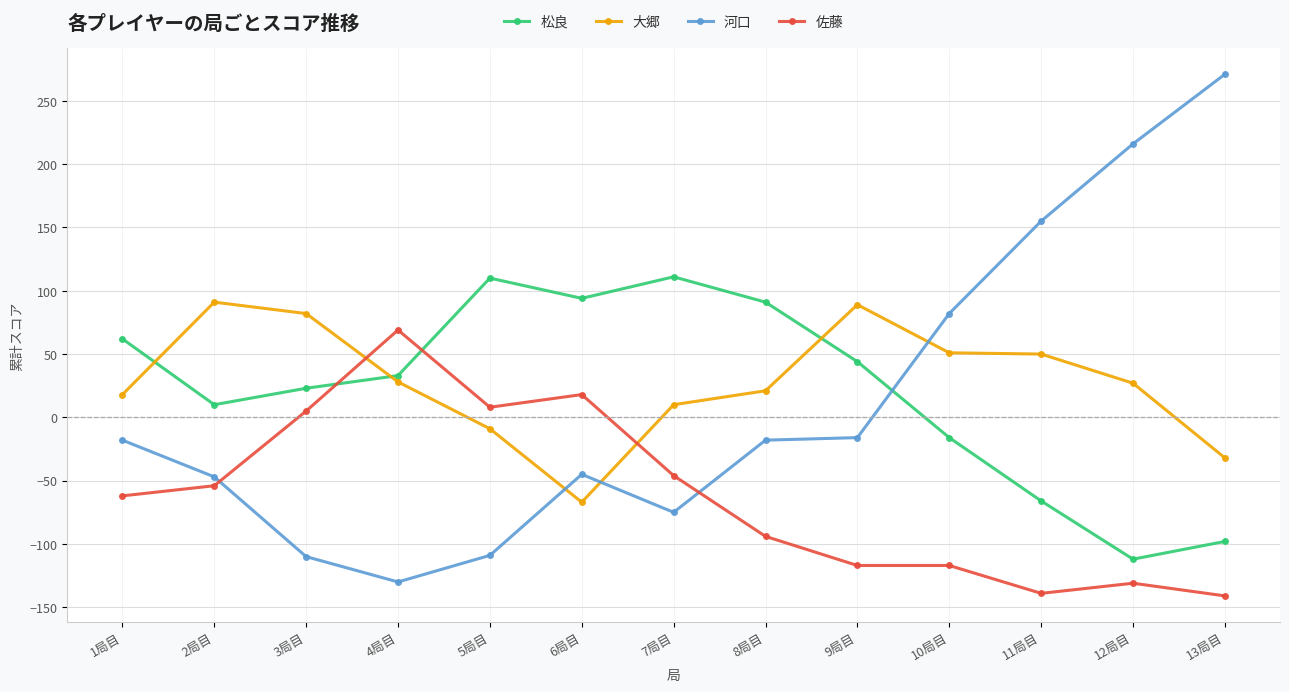

What is the difference between the maximum and minimum values in the 佐藤 series?

210